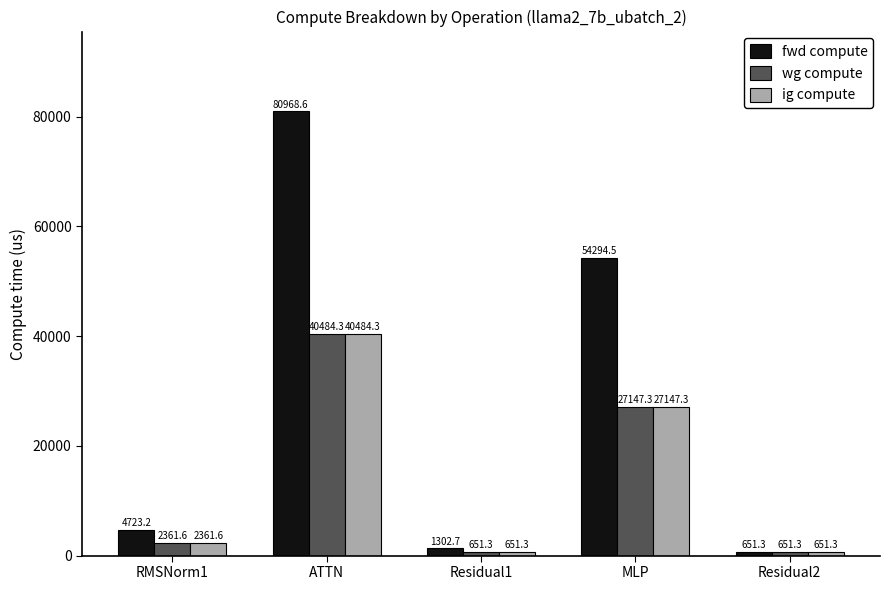

What is the value of the wg compute bar at the 4th from the left?

27147.3